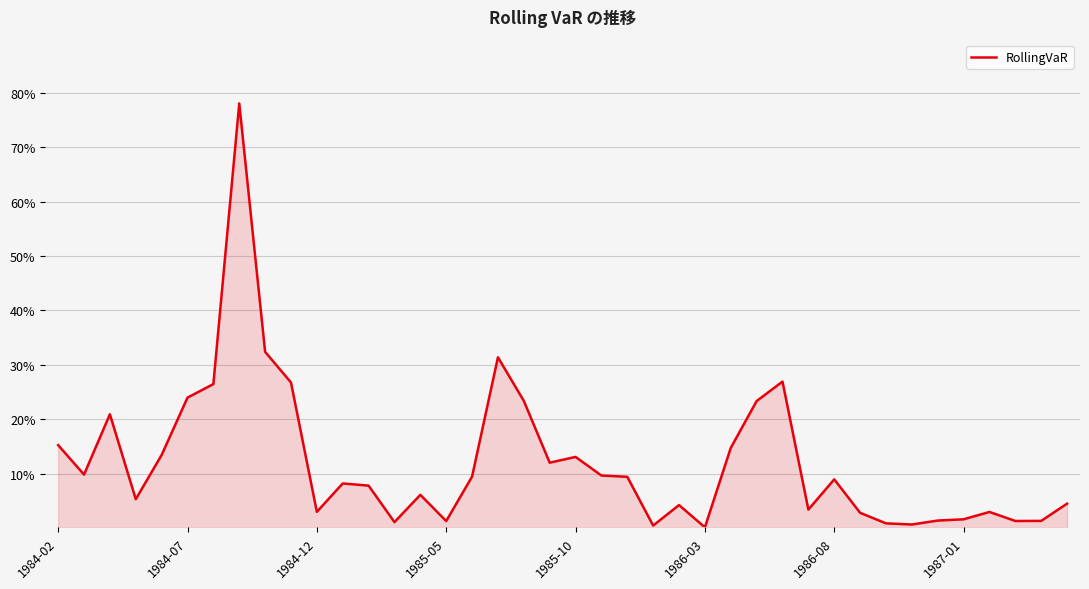

What is the greatest value displayed?

0.8